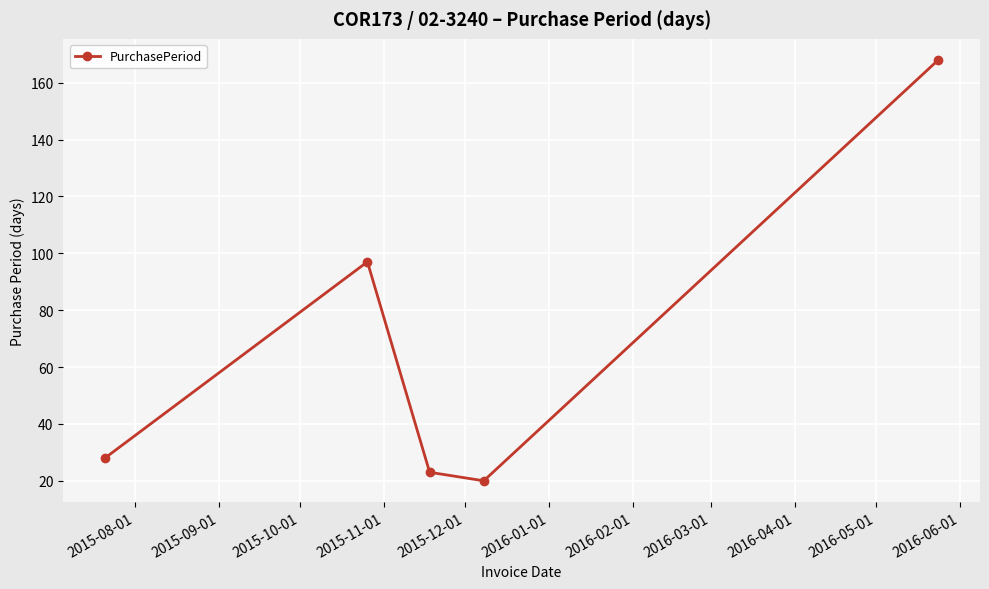

True or false: the data has more than 2 interior local peaks.

False